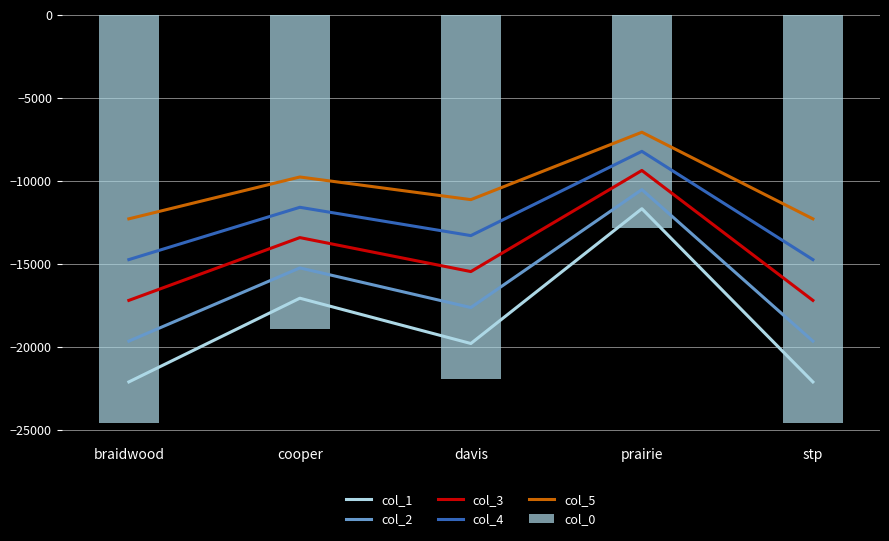

What is the difference between the col_2 values at cooper and prairie?

4722.7